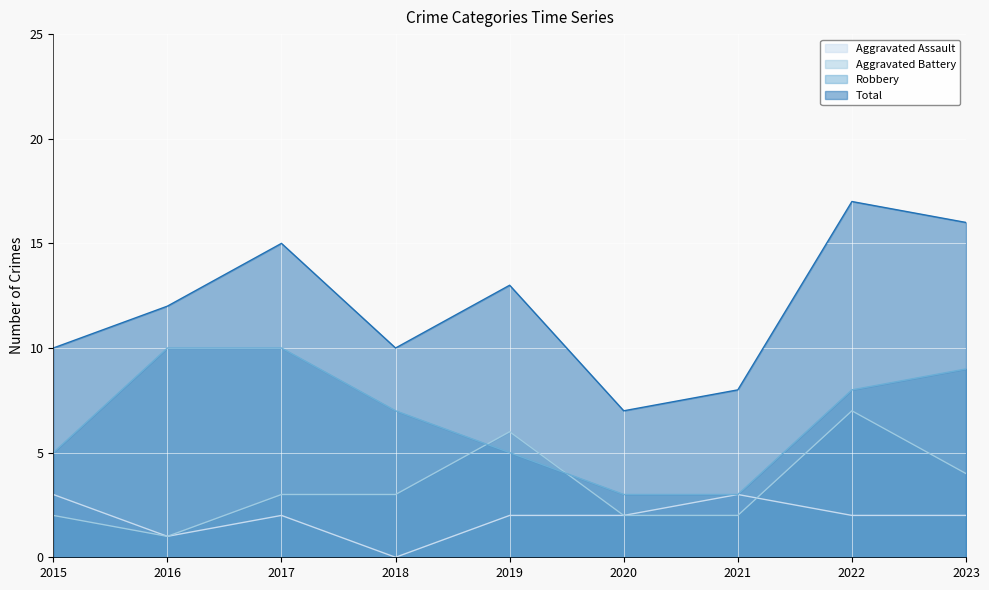

Reading right to left, list all the values displayed in this chart.

Aggravated Assault: 2	2	3	2	2	0	2	1	3
Aggravated Battery: 4	7	2	2	6	3	3	1	2
Robbery: 9	8	3	3	5	7	10	10	5
Total: 16	17	8	7	13	10	15	12	10